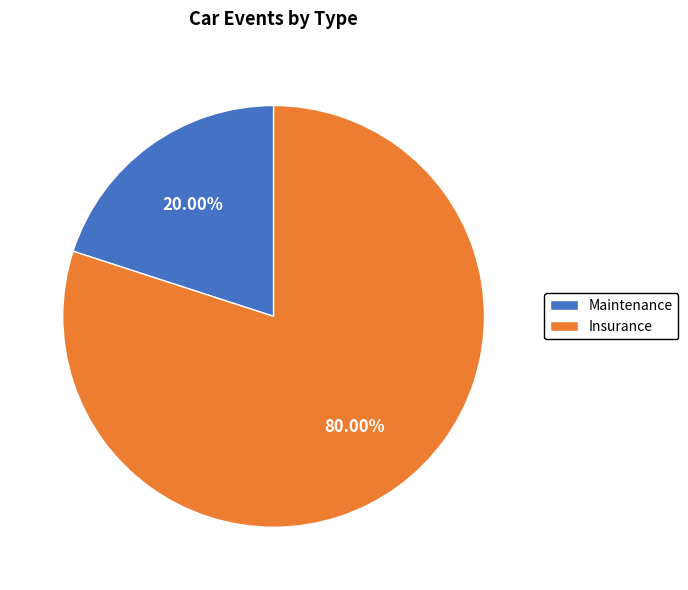

What percentage is the Insurance slice, to the nearest percent?

80%